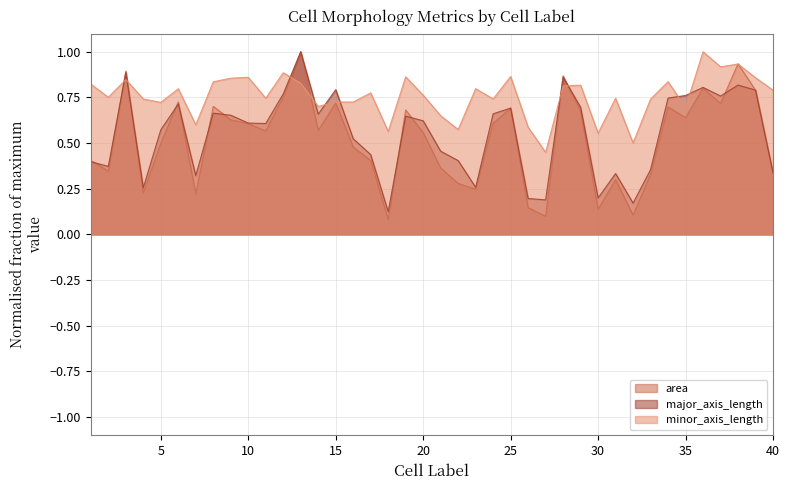

Is the value of minor_axis_length at 3 greater than the value of major_axis_length at 12?

Yes